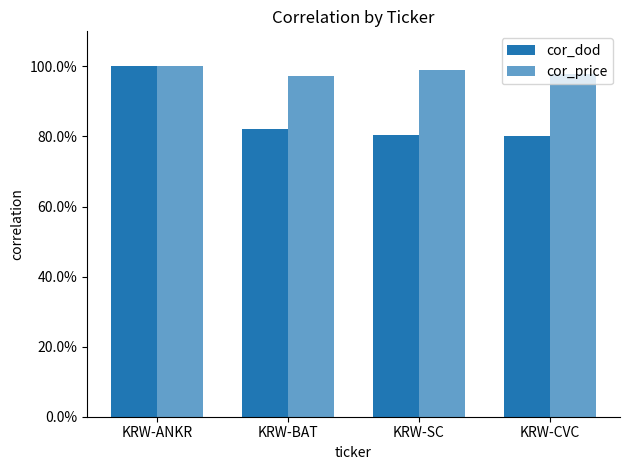

What value does the cor_price series have at KRW-ANKR?

1.0